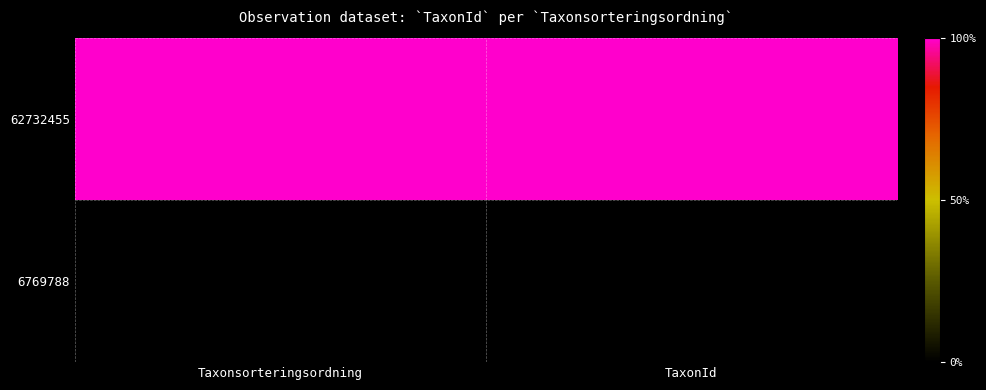

Which series has the largest total across all categories?

62732455